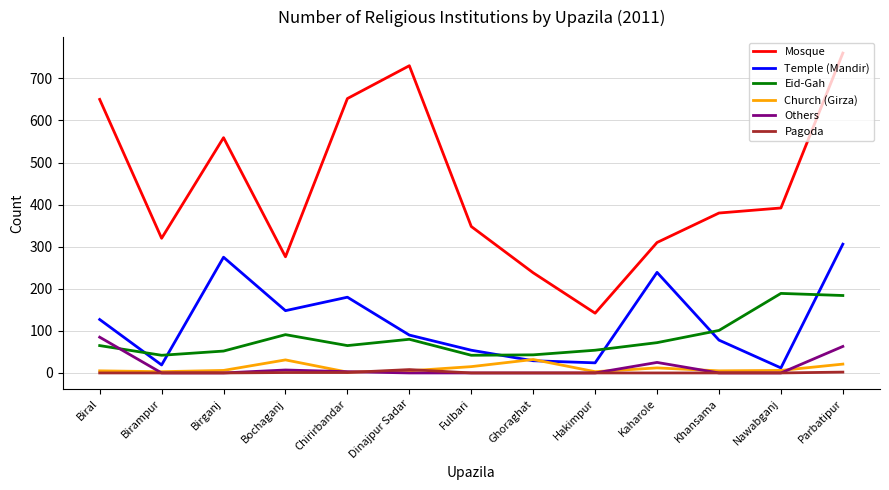

Which series has the largest range (max minus min)?

Mosque